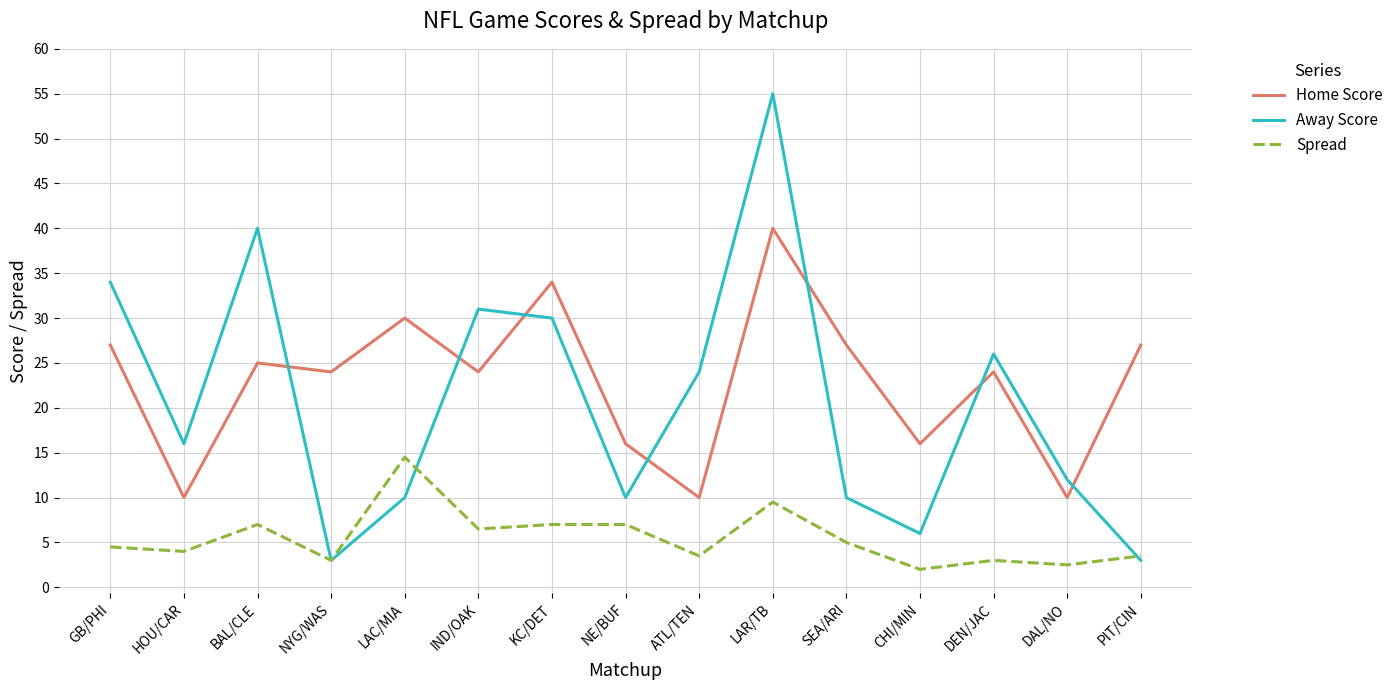

The value of Spread at LAR/TB is 2.9. True or false?

False